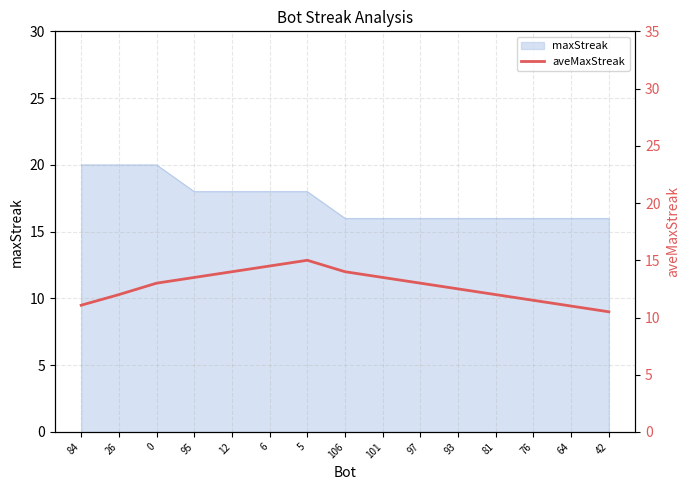

At which label is the value closest to 12?

26